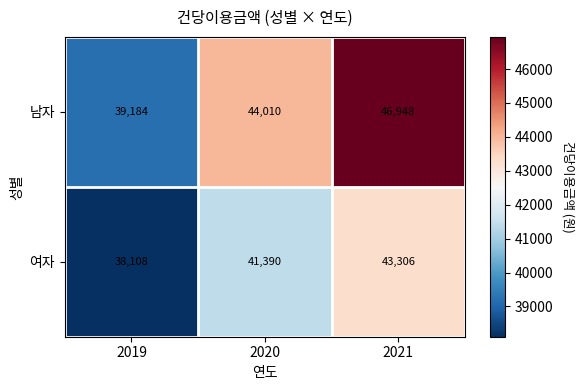

Which label corresponds to the smallest value in the chart?

2019